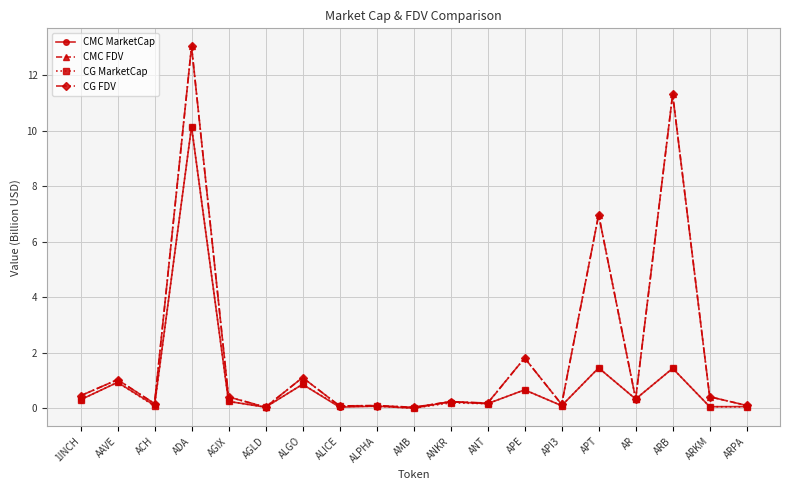

The value of CMC MarketCap at ADA is 5.8. True or false?

False